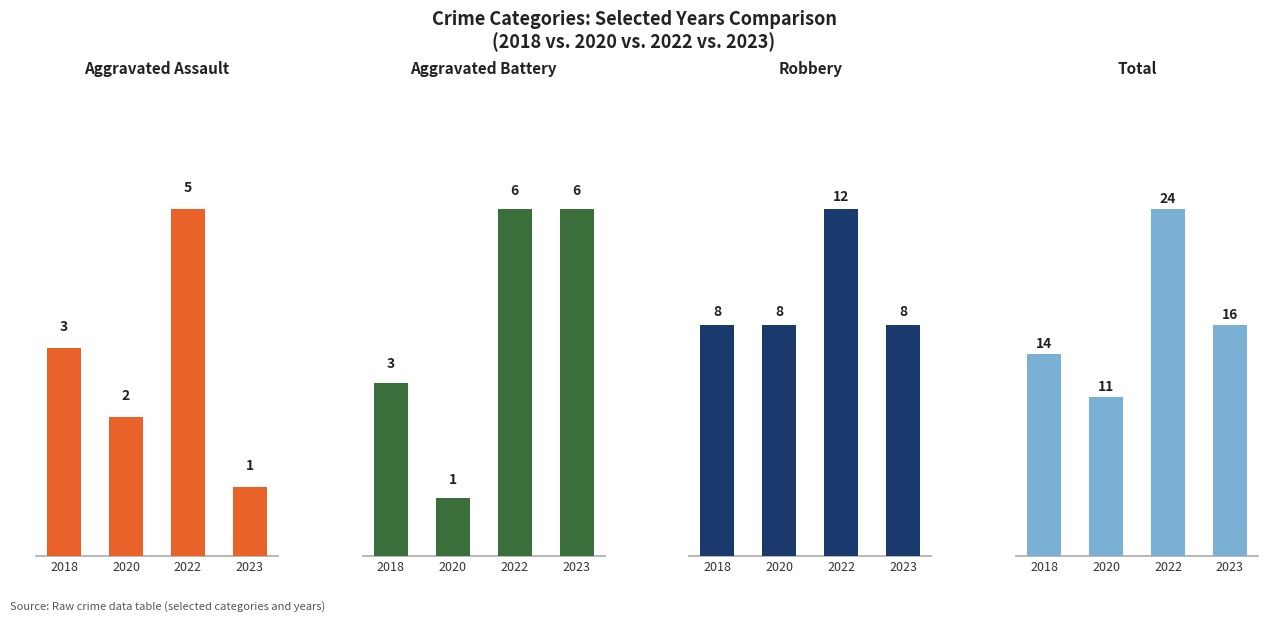

Rank the series by their maximum value, from highest to lowest.

Total, Robbery, Aggravated Battery, Aggravated Assault